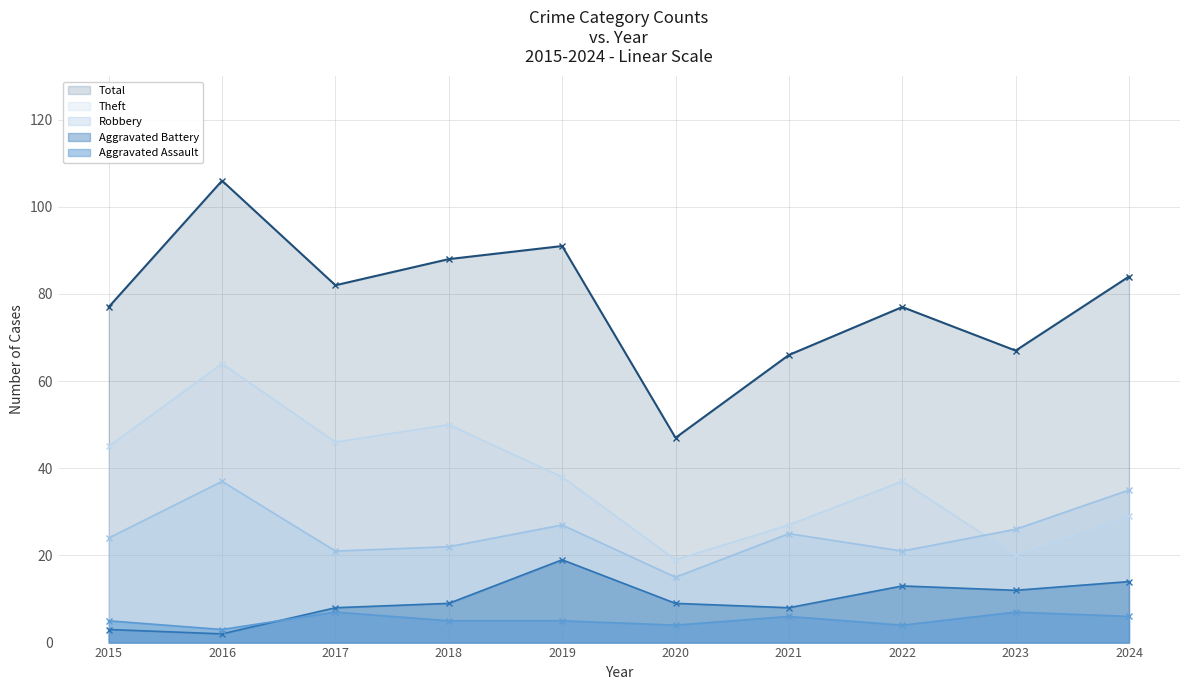

Which series has the widest spread of values?

Total